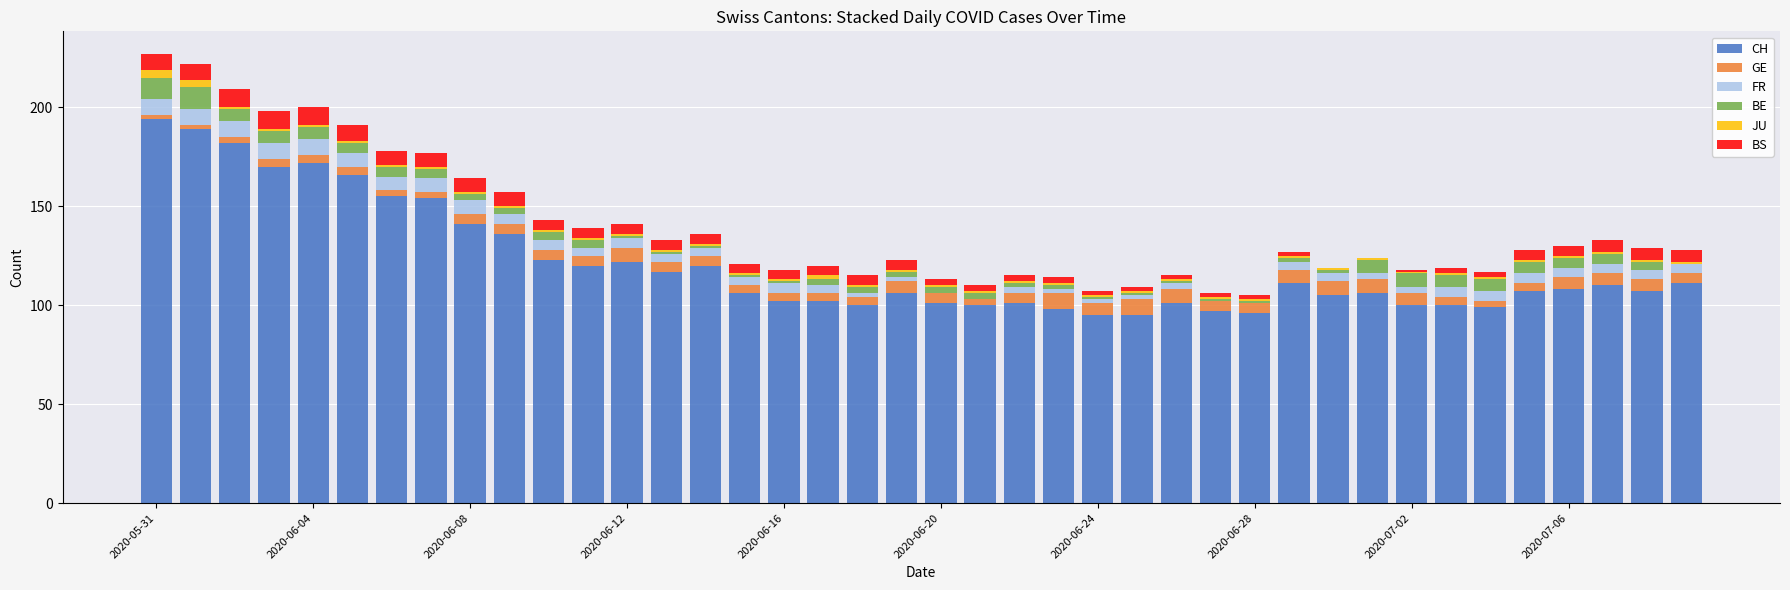

What is the maximum value for CH?

194